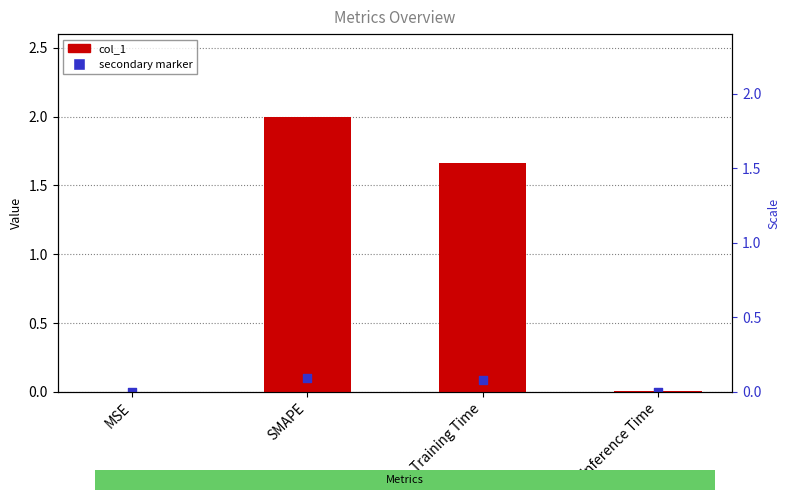

Which series contains the highest Y value?

col_1